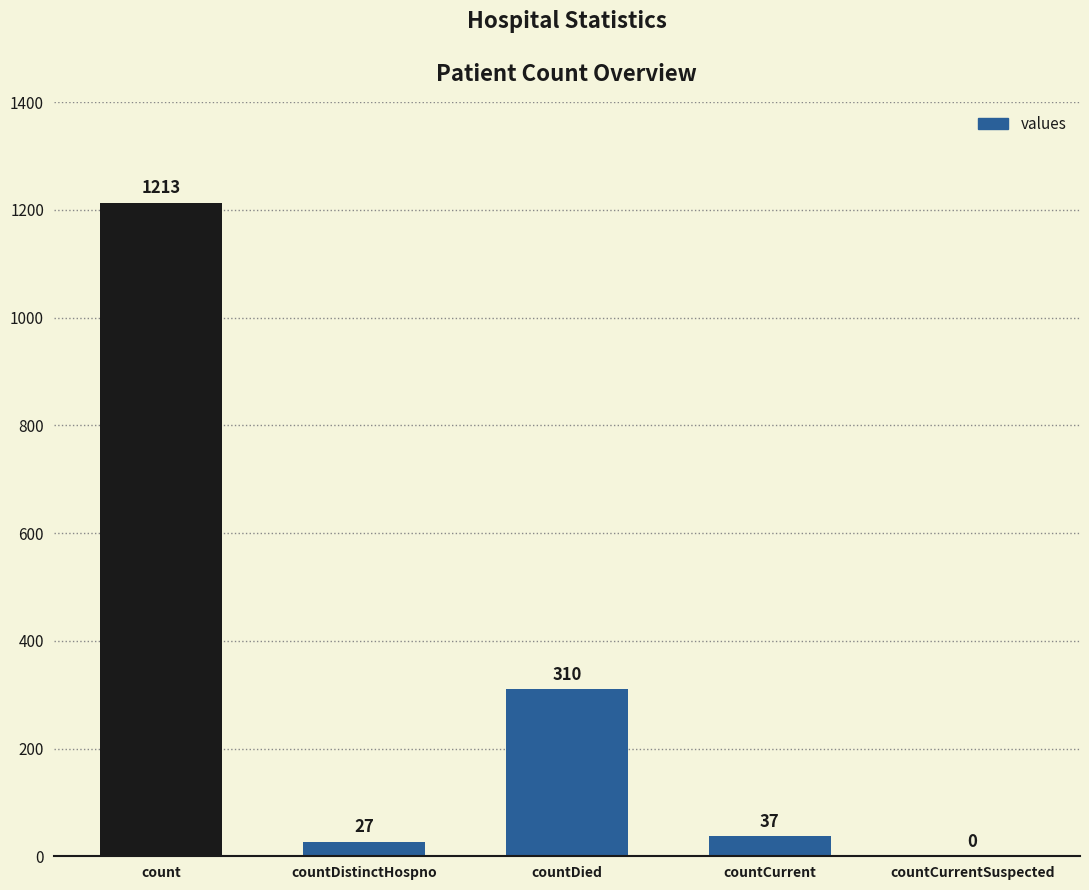

What is the sum of all values?

1587